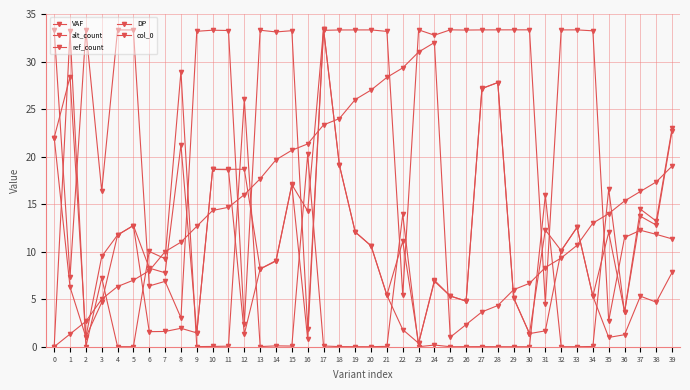

What is the greatest value displayed?

33.5